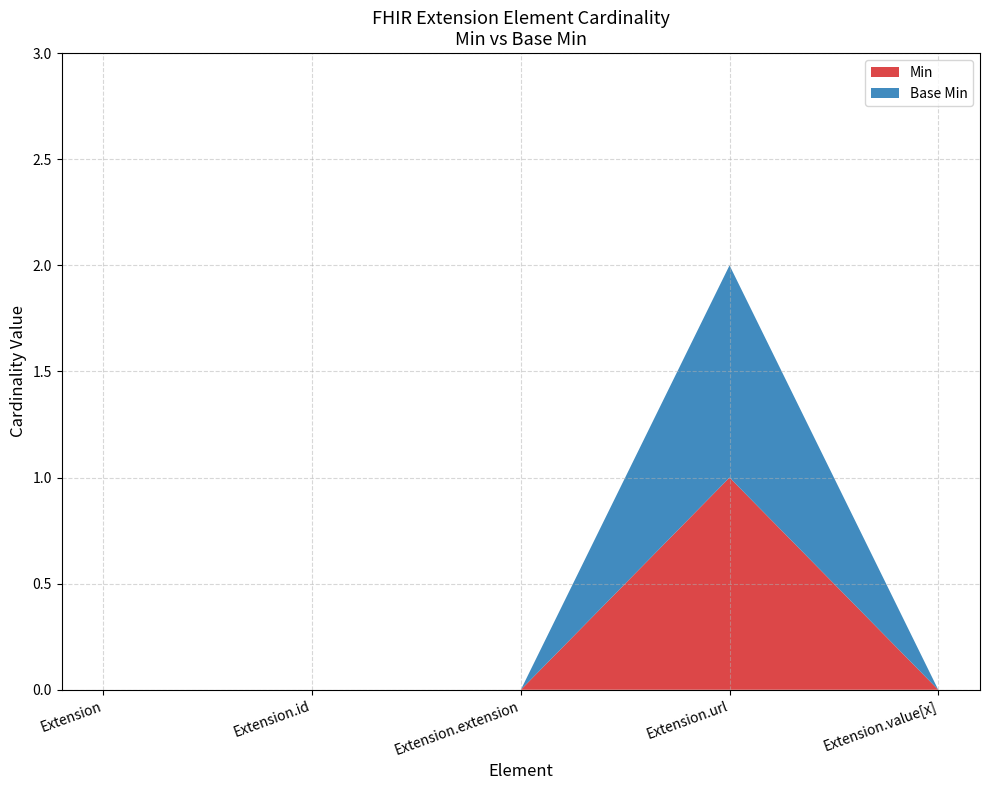

Reading left to right, extract all data points from this chart.

Min: 0	0	0	1	0
Base Min: 0	0	0	1	0